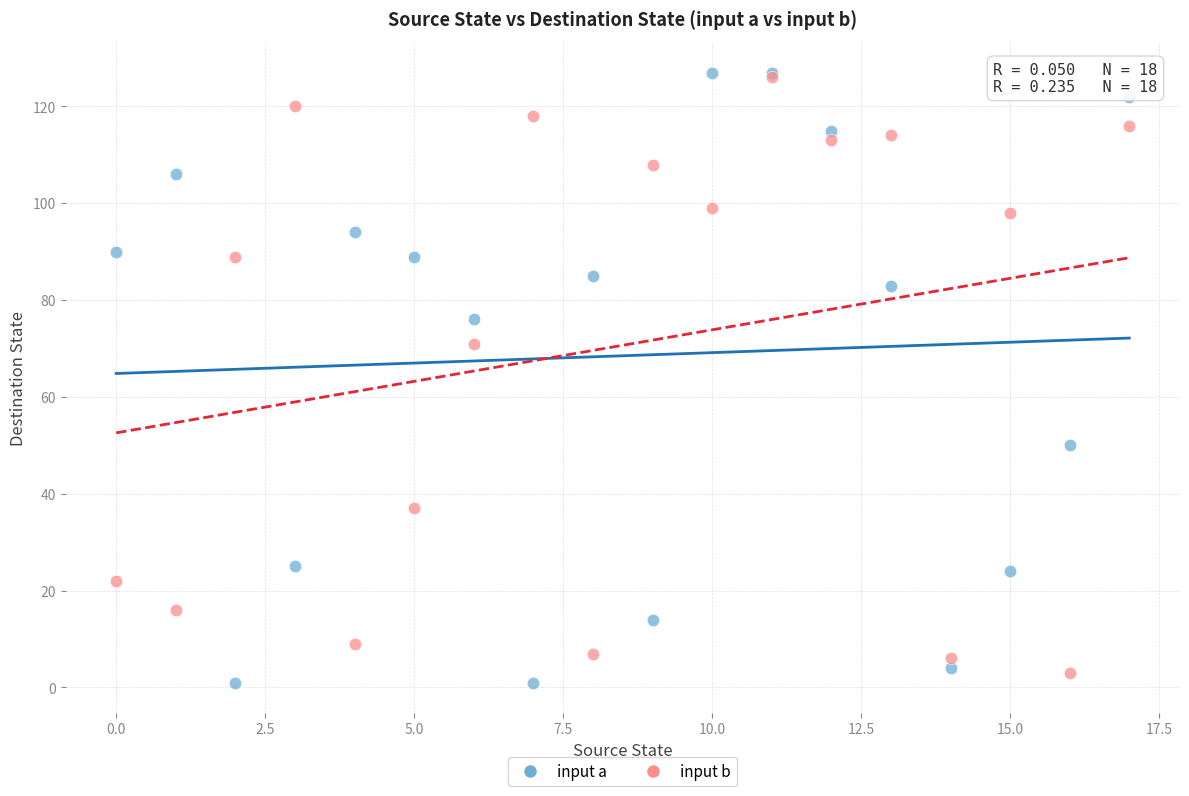

In the input a series, what Y value is closest to 64?

76